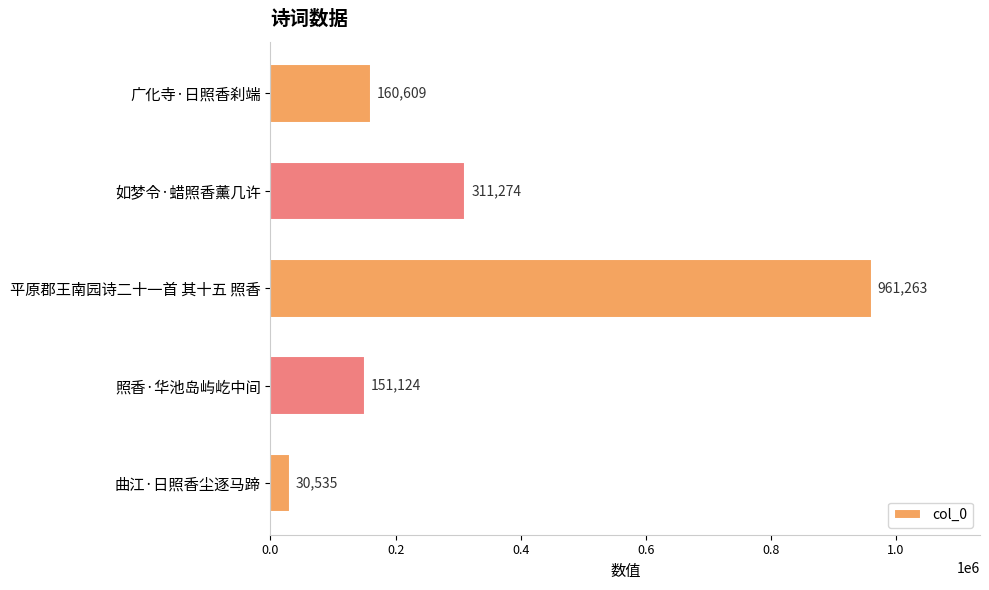

What is the difference between the maximum and minimum values?

930728